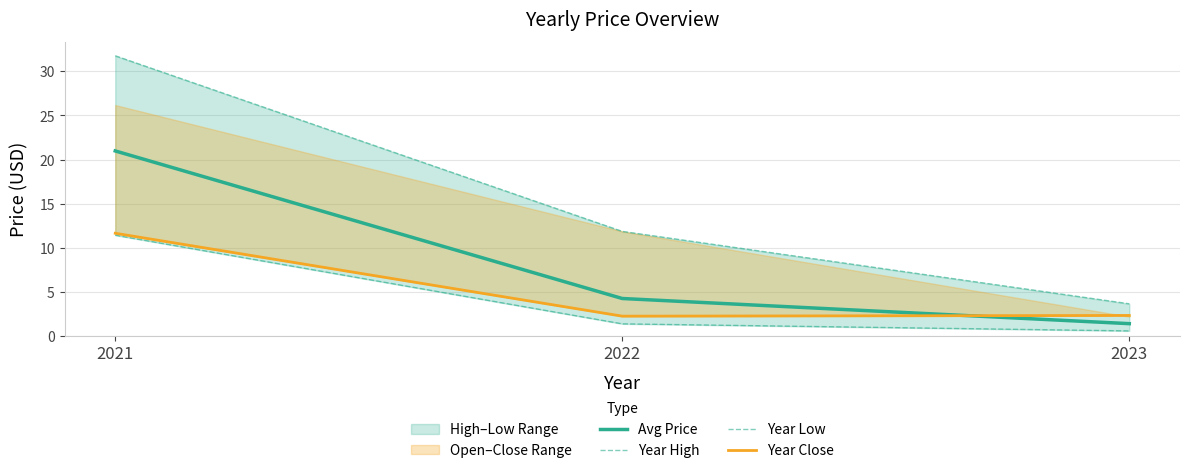

At which category is the sum across all series the highest?

2021